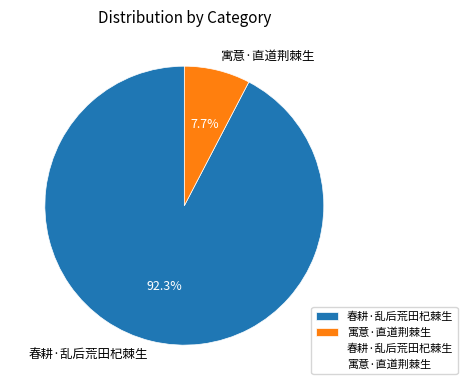

Which slice is the largest?

春耕·乱后荒田杞棘生